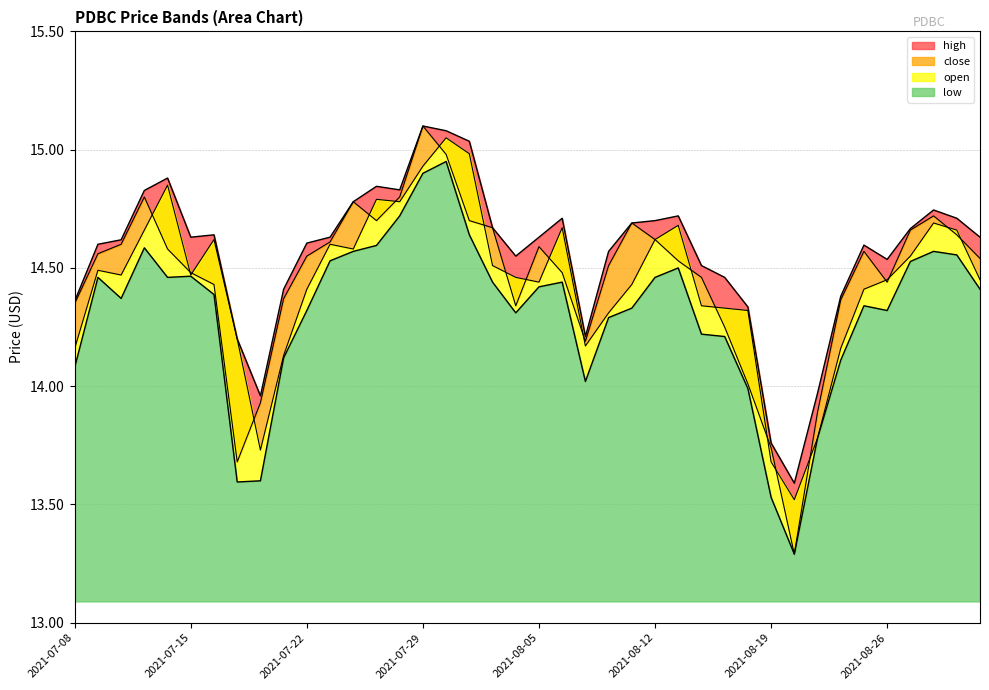

What is the maximum value shown in the chart?

15.1